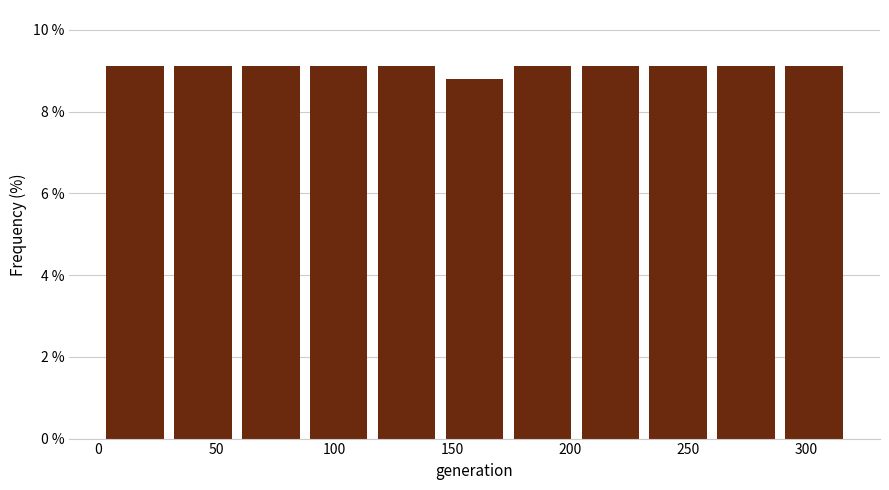

Reading left to right, list every bar in this chart as the range it spans on the x-axis followed by its height. Neither the bar edges nor the heights are printed on the chart, so give them approximately, as read against the axes.

0 to 30: 9.2
30 to 60: 9.2
60 to 85: 9.2
85 to 115: 9.2
115 to 145: 9.2
145 to 175: 8.8
175 to 205: 9.2
205 to 230: 9.2
230 to 260: 9.2
260 to 290: 9.2
290 to 320: 9.2